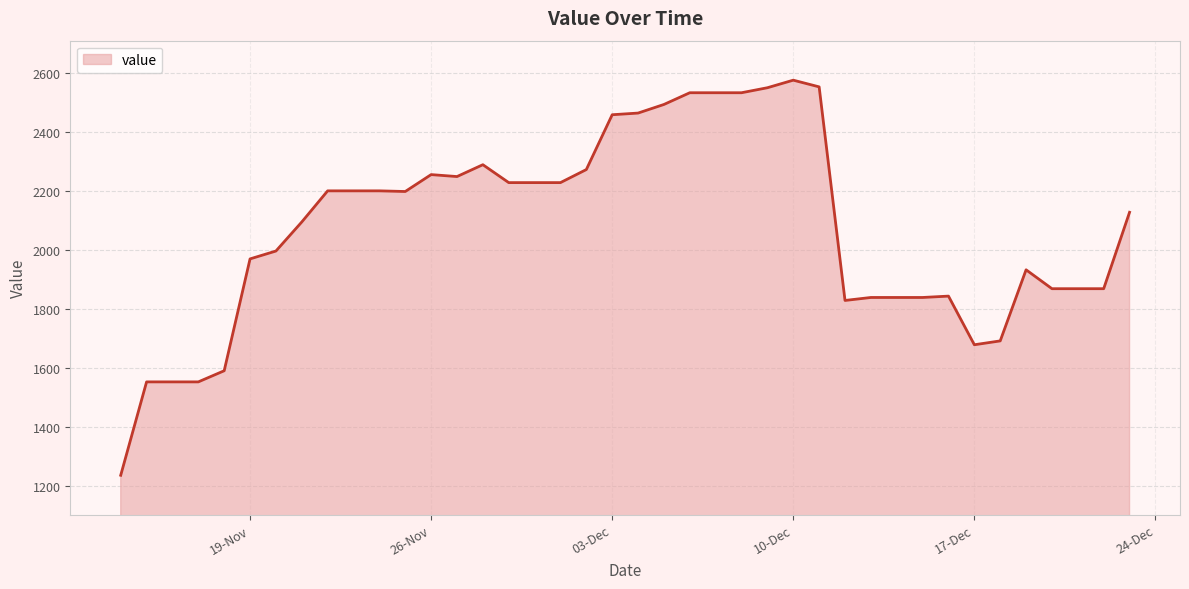

What is the smallest value displayed?

1237.2